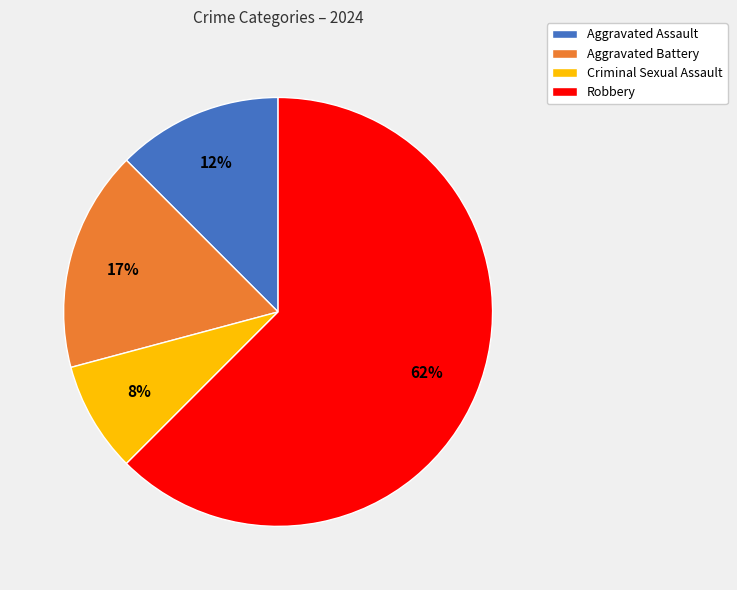

Which category has the smallest portion of the pie?

Criminal Sexual Assault